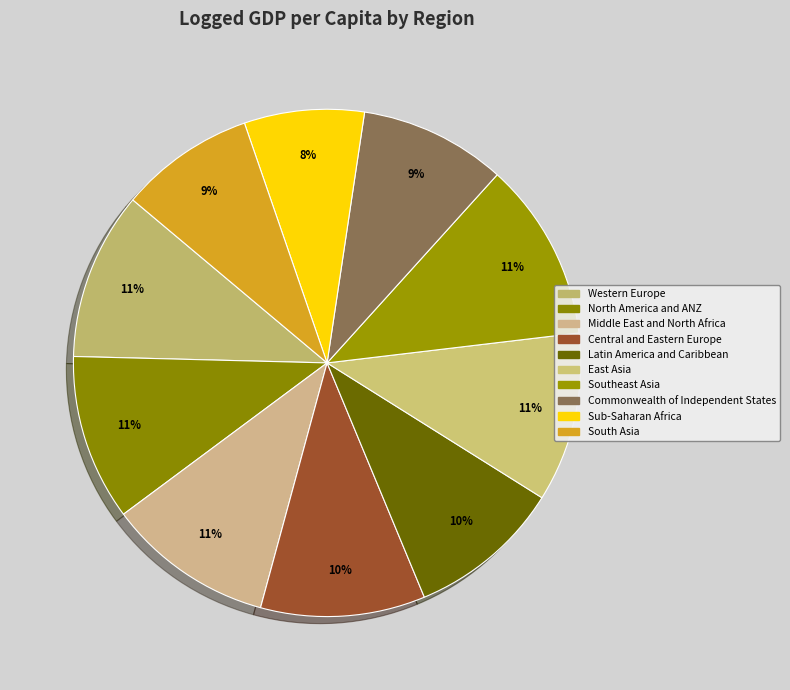

True or false: Middle East and North Africa accounts for 11% of the total.

True